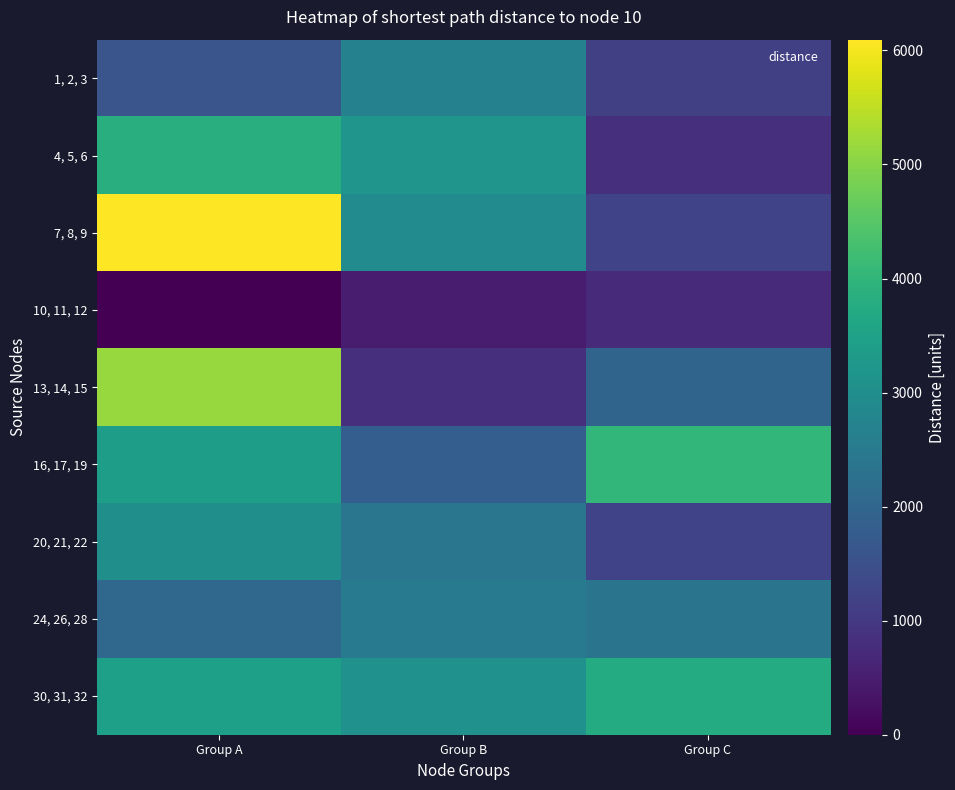

What is the total value across all series at Group B?

19862.1